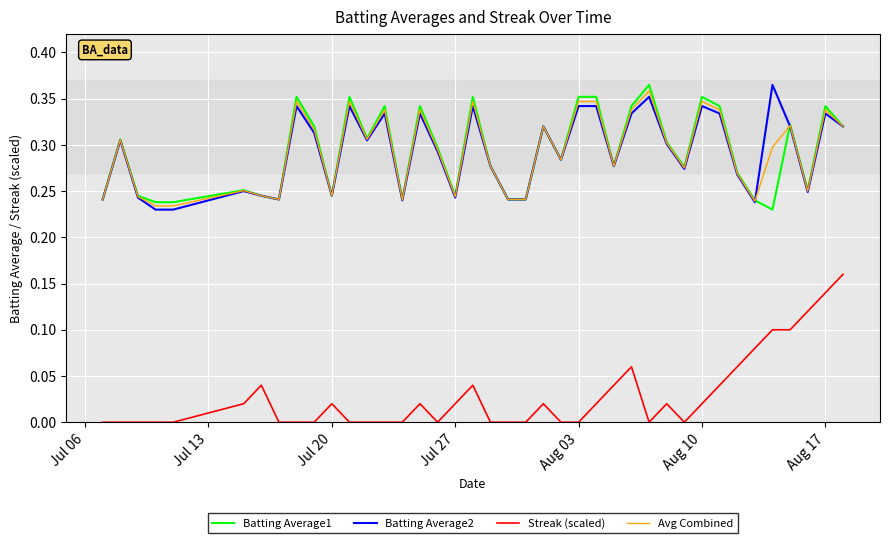

True or false: Streak (scaled) and Avg Combined intersect in this chart.

False